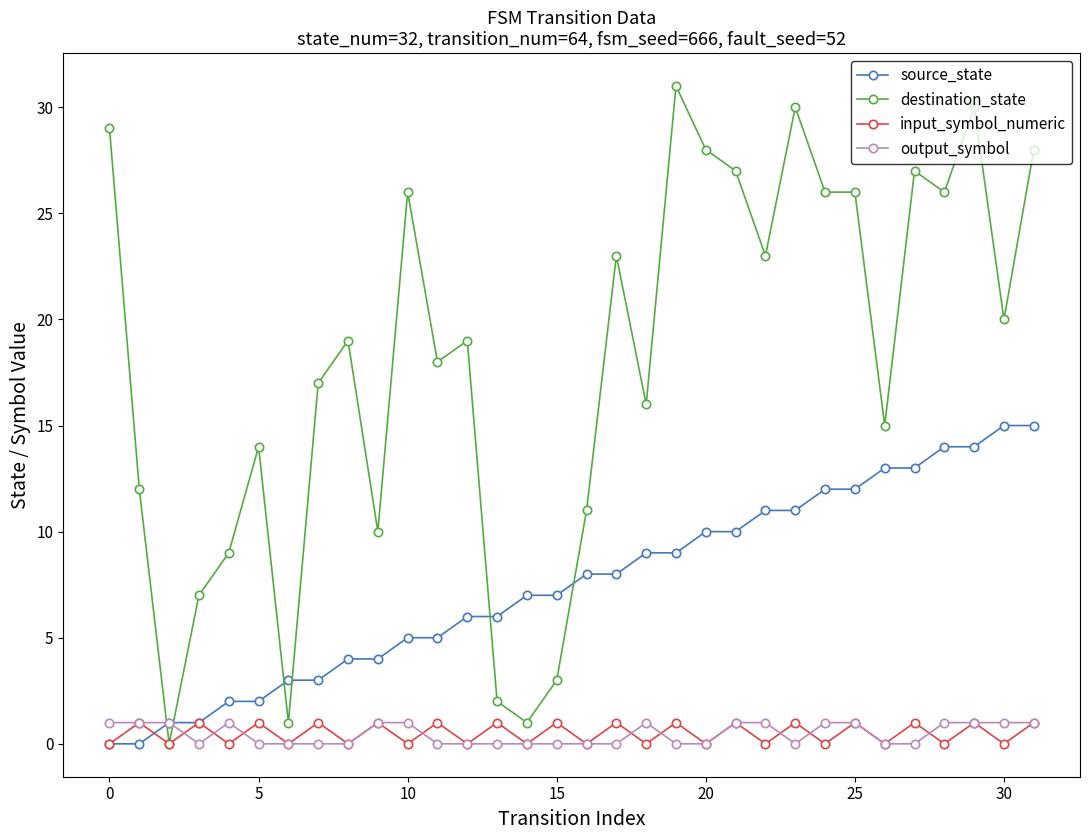

Which series has the largest total across all categories?

destination_state